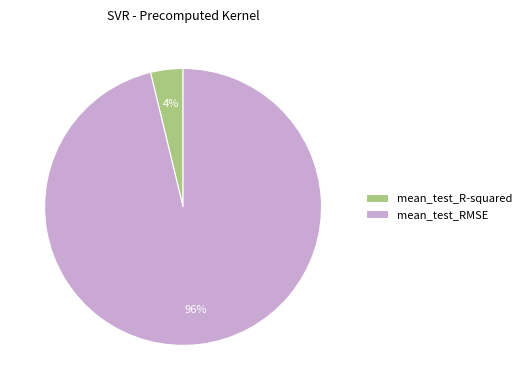

To the nearest percent, what is the difference between the mean_test_RMSE and mean_test_R-squared slice percentages?

92%